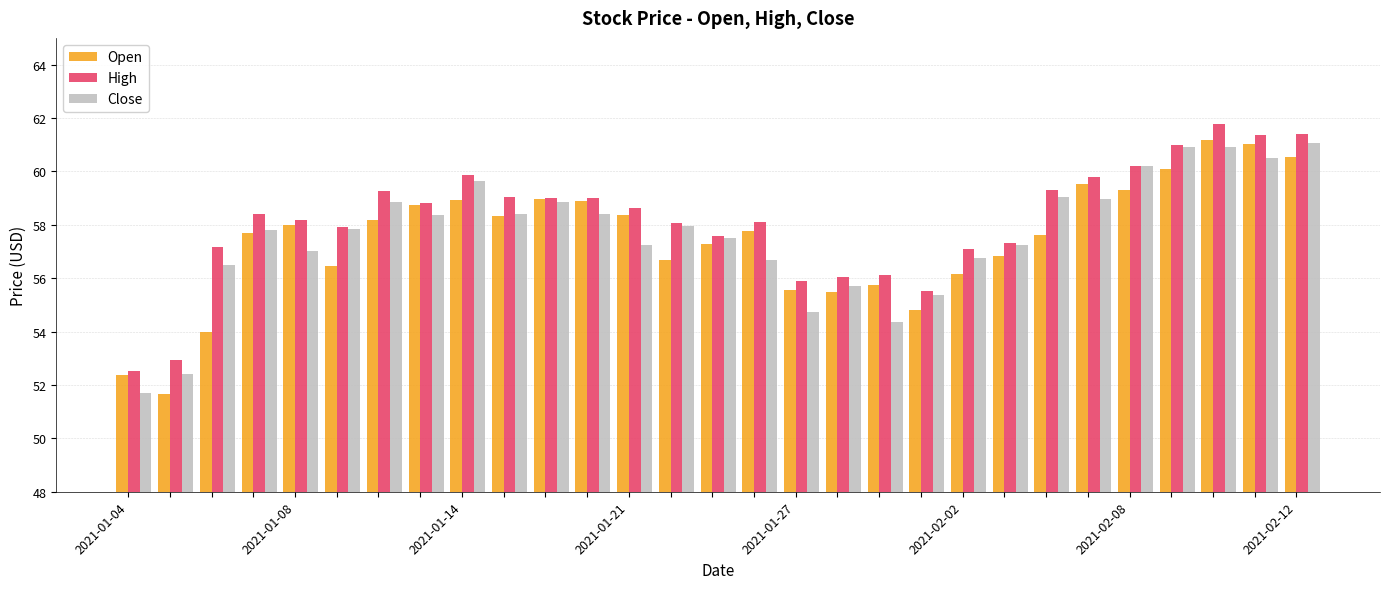

How many values in the Open series are below 57?

11